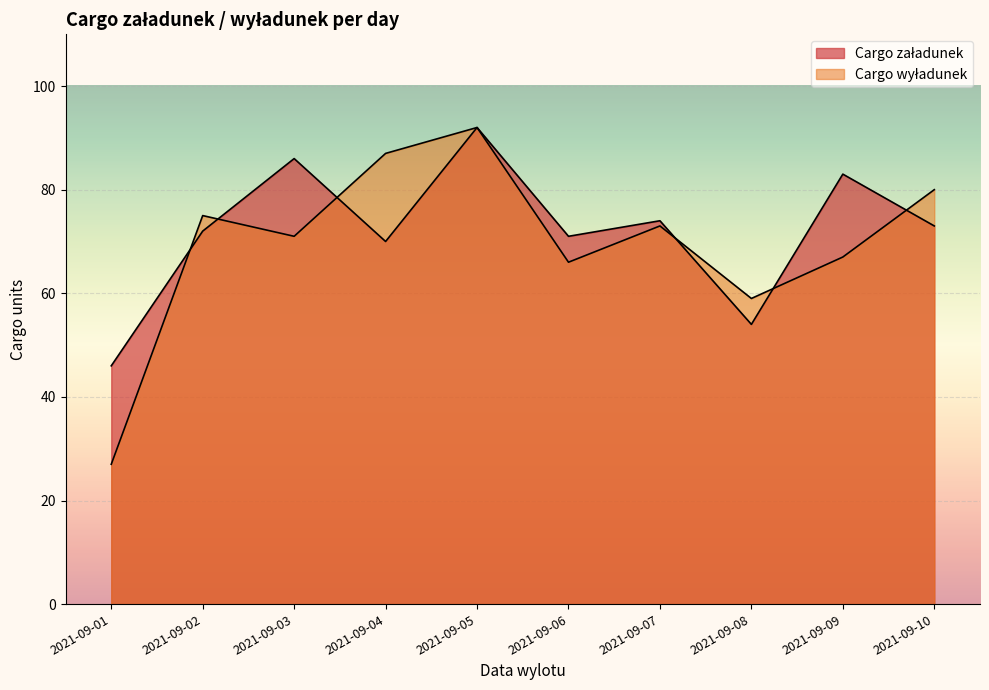

Which category has the lowest value across all series?

2021-09-01